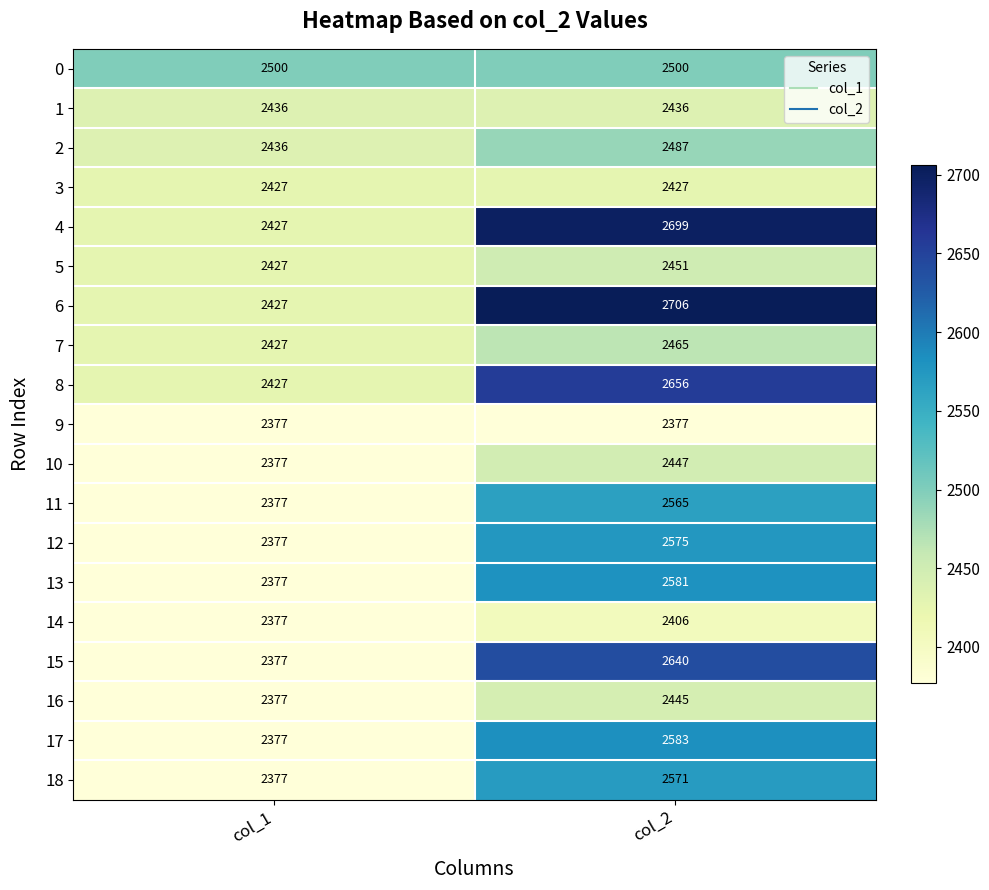

Rank the series at col_2 from lowest to highest value.

9, 14, 3, 1, 16, 10, 5, 7, 2, 0, 11, 18, 12, 13, 17, 15, 8, 4, 6